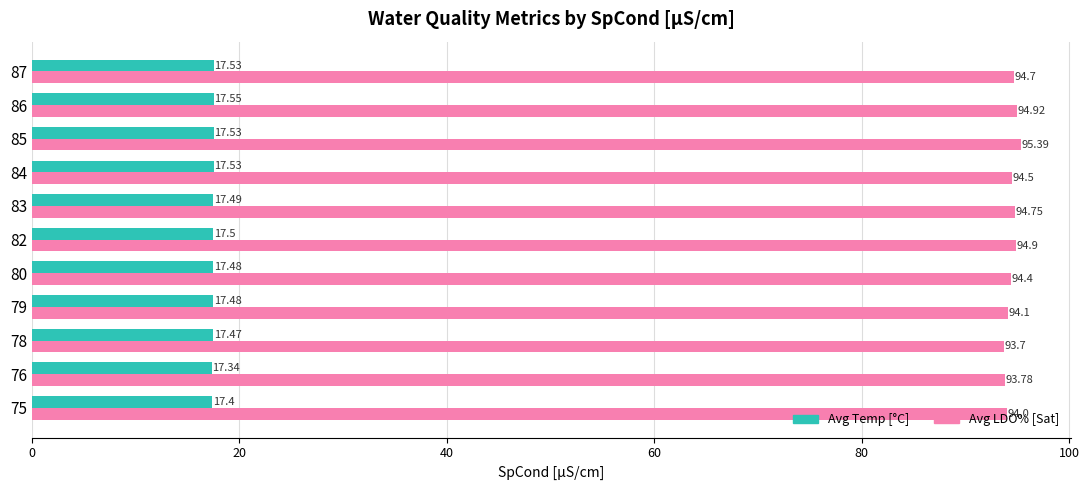

List the series in order of their overall mean, highest first.

Avg LDO% [Sat], Avg Temp [°C]